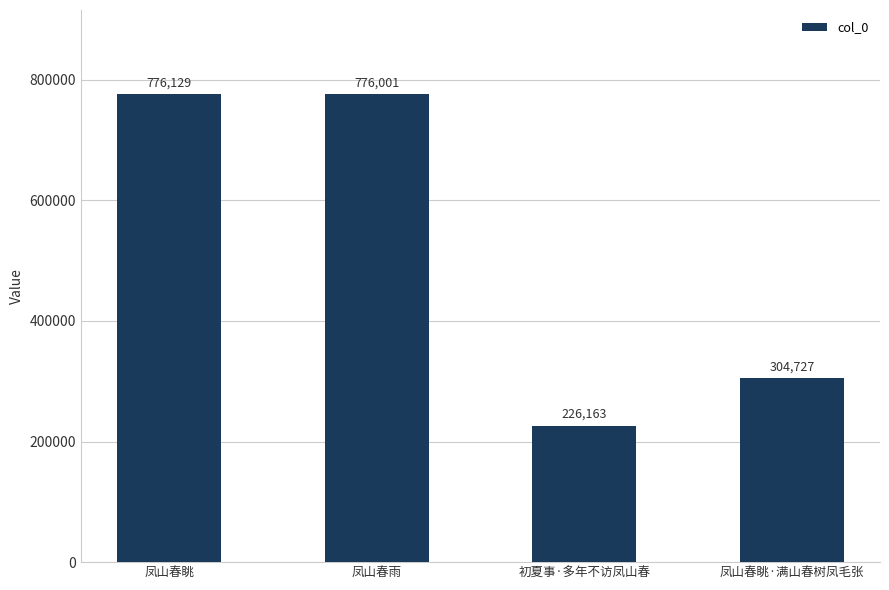

What position from the right is 凤山春眺?

4